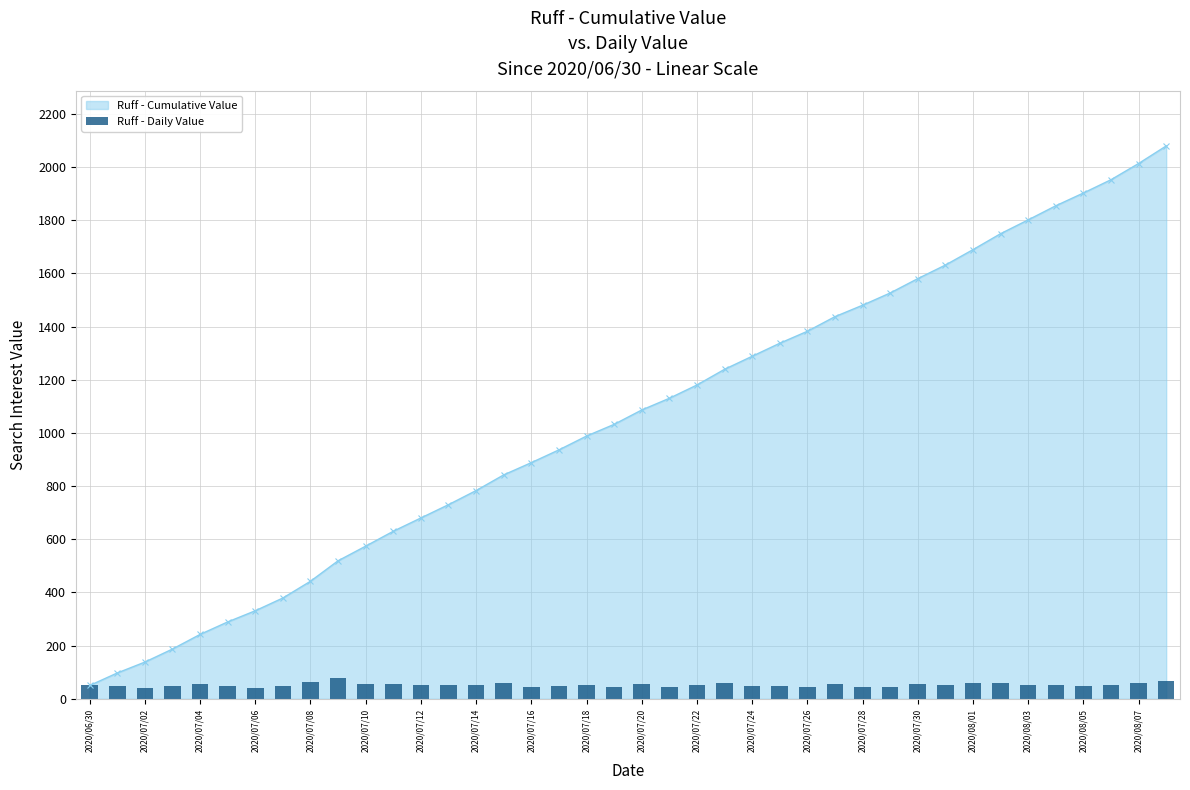

The value of Ruff - Cumulative Value at 2020/08/05 is 1902. True or false?

True